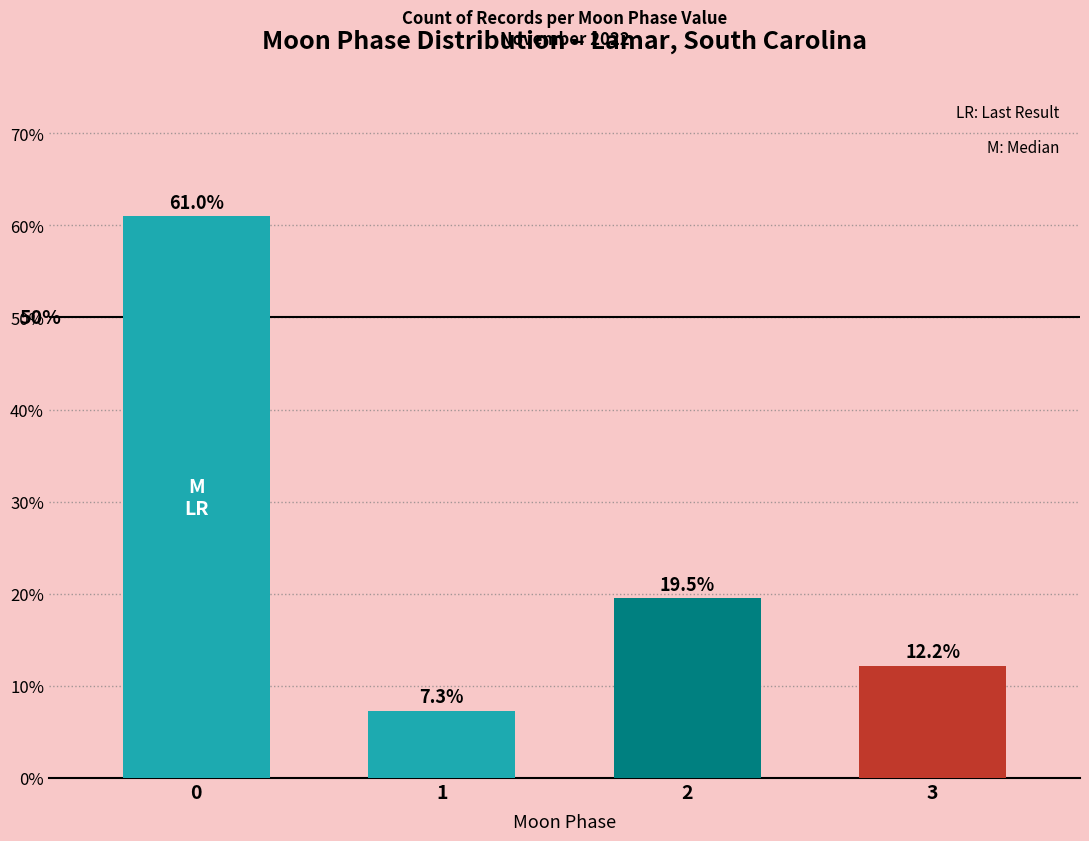

List the labels in order of value, smallest first.

1, 3, 2, 0